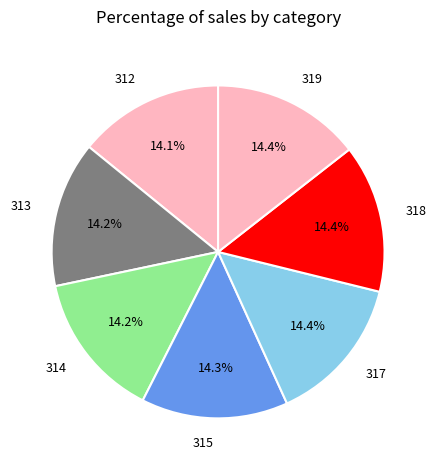

How many segments does this pie chart have?

7